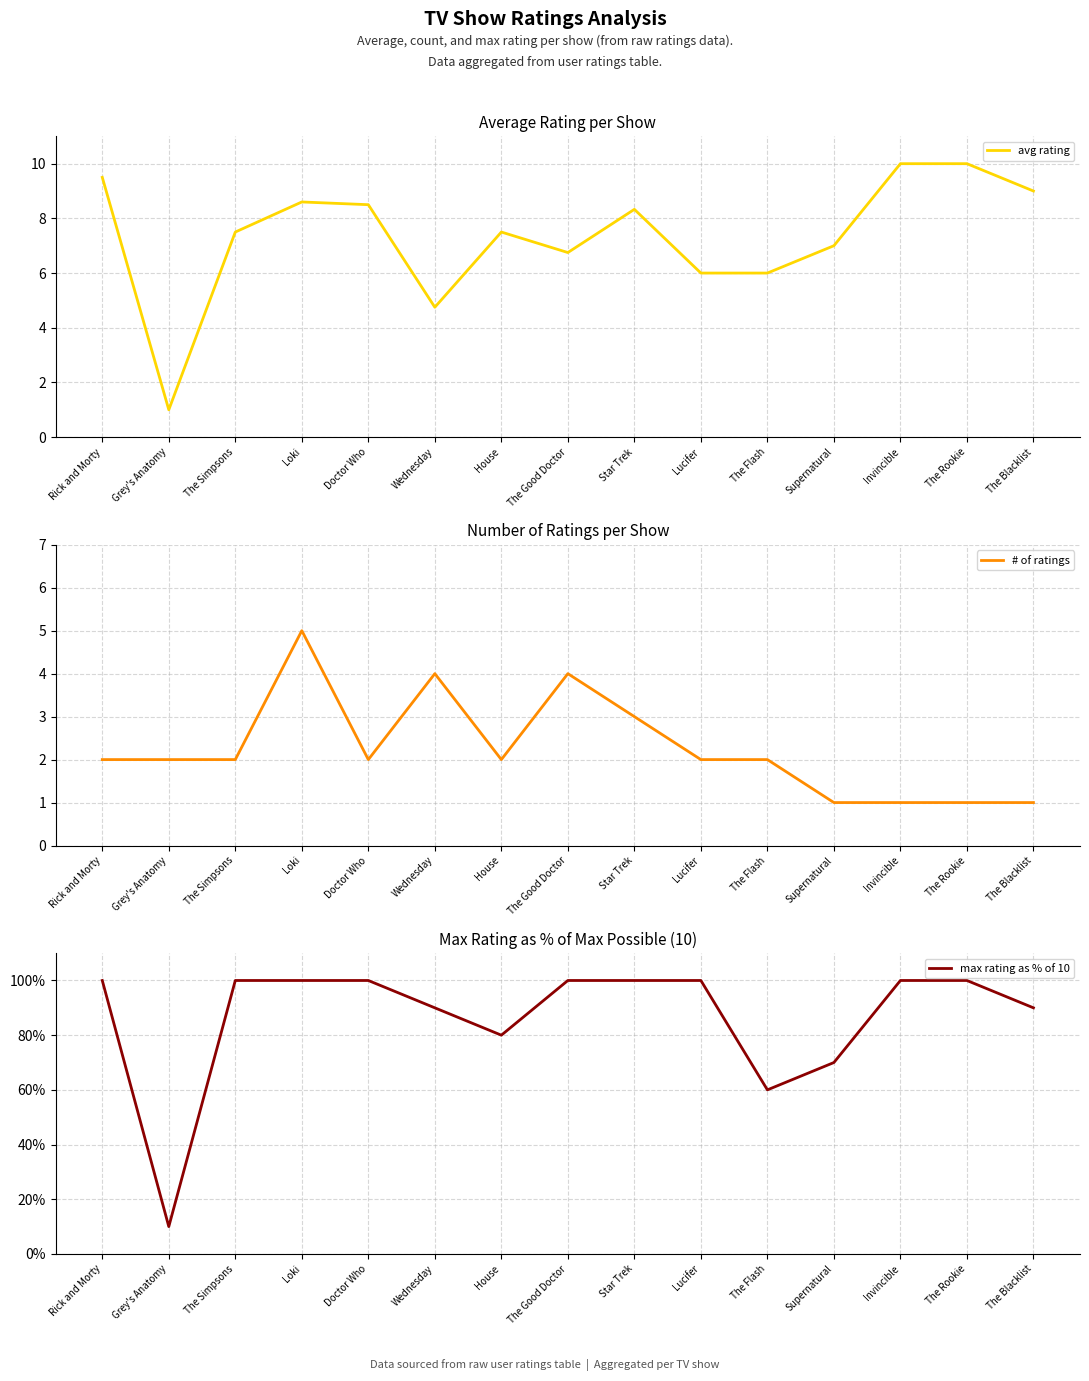

Reading left to right, transcribe all the data shown in this chart.

avg rating: Rick and Morty=9.5	Grey's Anatomy=1.0	The Simpsons=7.5	Loki=8.6	Doctor Who=8.5	Wednesday=4.8	House=7.5	The Good Doctor=6.8	Star Trek=8.3	Lucifer=6.0	The Flash=6.0	Supernatural=7.0	Invincible=10.0	The Rookie=10.0	The Blacklist=9.0
# of ratings: Rick and Morty=2.0	Grey's Anatomy=2.0	The Simpsons=2.0	Loki=5.0	Doctor Who=2.0	Wednesday=4.0	House=2.0	The Good Doctor=4.0	Star Trek=3.0	Lucifer=2.0	The Flash=2.0	Supernatural=1.0	Invincible=1.0	The Rookie=1.0	The Blacklist=1.0
max rating as % of 10: Rick and Morty=100.0	Grey's Anatomy=10.0	The Simpsons=100.0	Loki=100.0	Doctor Who=100.0	Wednesday=90.0	House=80.0	The Good Doctor=100.0	Star Trek=100.0	Lucifer=100.0	The Flash=60.0	Supernatural=70.0	Invincible=100.0	The Rookie=100.0	The Blacklist=90.0